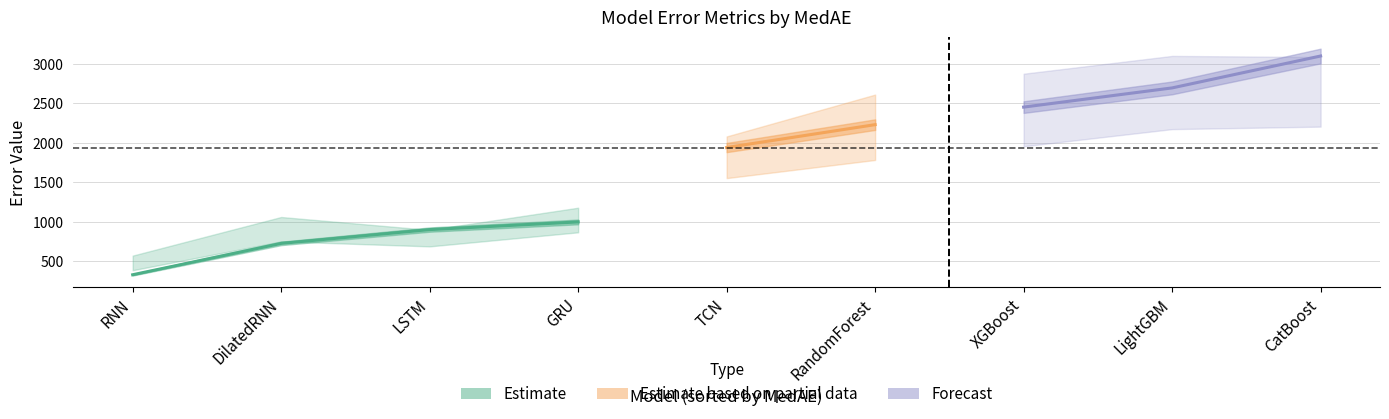

Does the chart have visible grid lines?

Yes